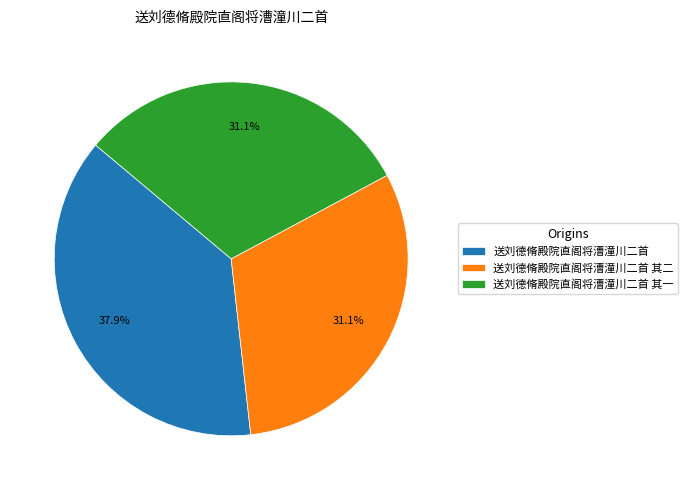

What percentage do 送刘德脩殿院直阁将漕潼川二首 其二 and 送刘德脩殿院直阁将漕潼川二首 其一 together represent?

62.1%